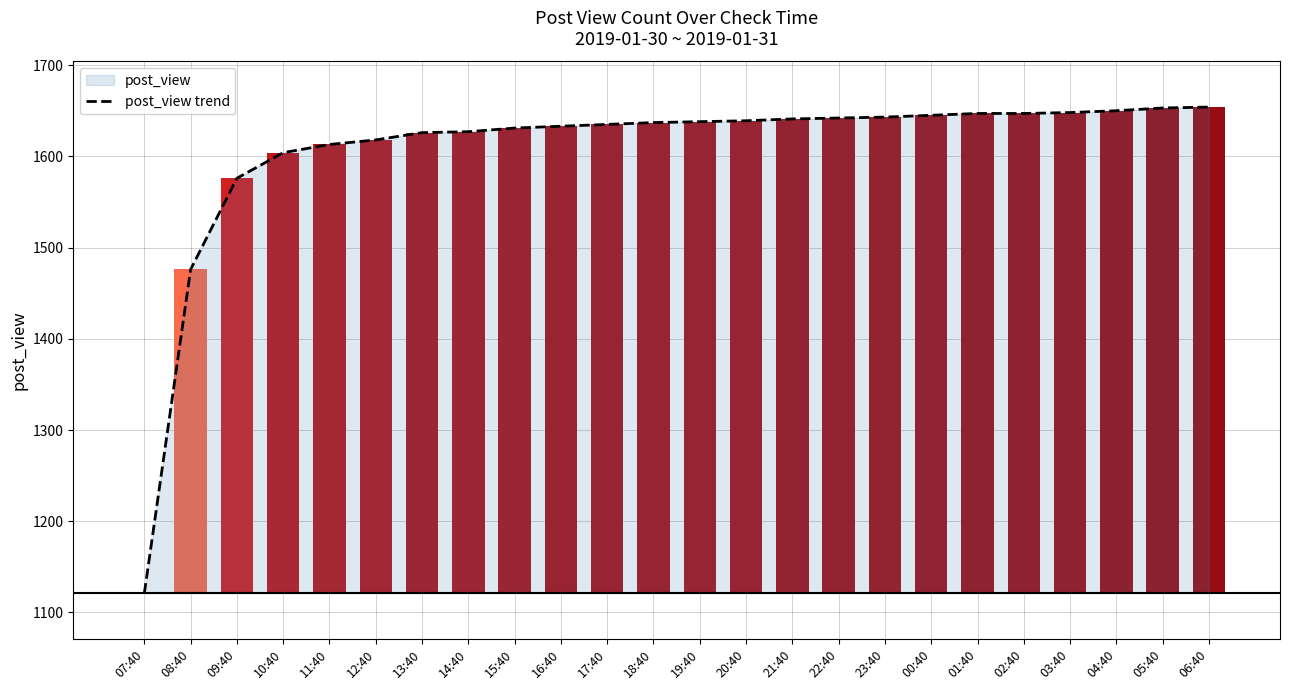

What is the label of the 5th bar from the right?

02:40